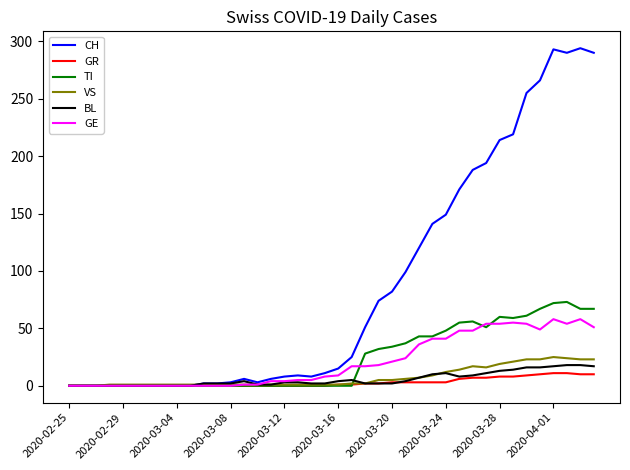

Which series has the largest total across all categories?

CH